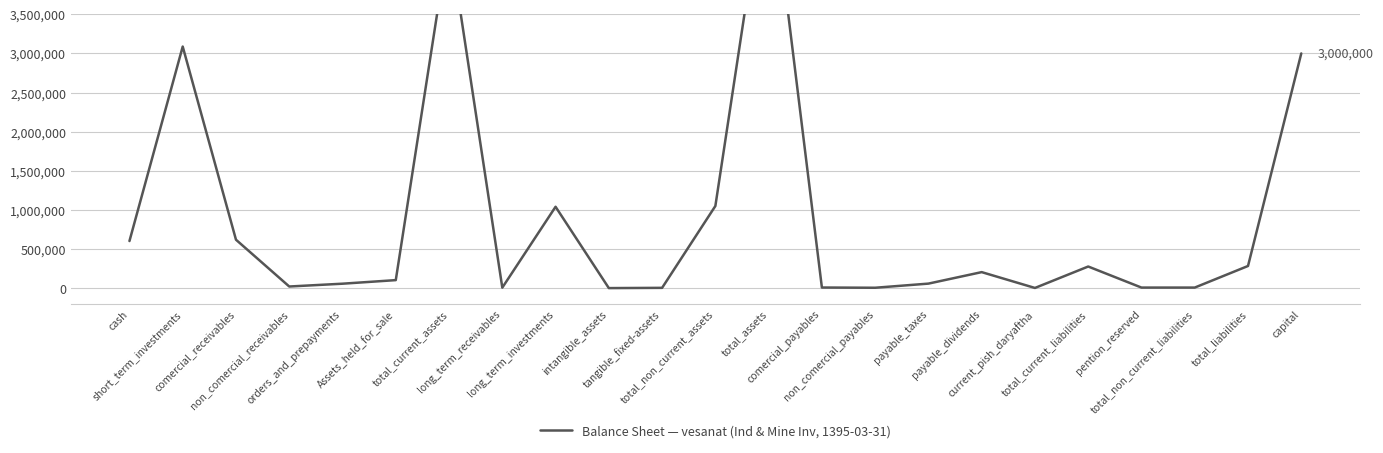

List the labels in order of value, smallest first.

intangible_assets, current_pish_daryaftha, tangible_fixed-assets, non_comercial_payables, long_term_receivables, pention_reserved, total_non_current_liabilities, comercial_payables, non_comercial_receivables, orders_and_prepayments, payable_taxes, Assets_held_for_sale, payable_dividends, total_current_liabilities, total_liabilities, cash, comercial_receivables, long_term_investments, total_non_current_assets, capital, short_term_investments, total_current_assets, total_assets